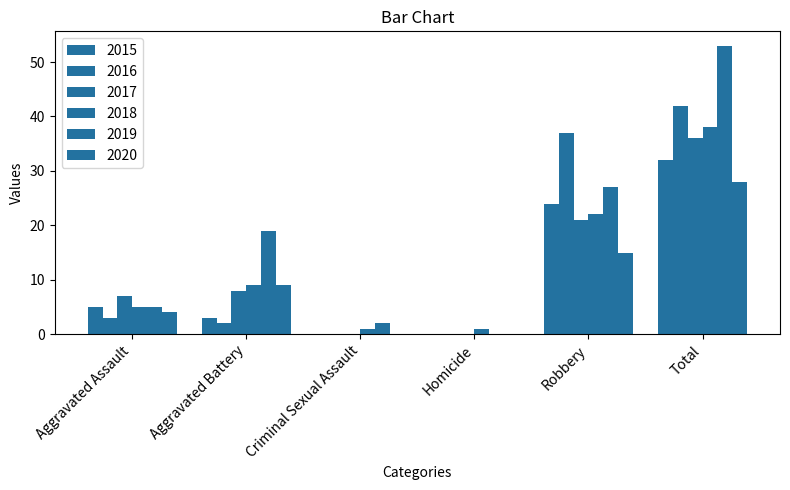

Is it true that 2017 equals 7 at Aggravated Assault?

True